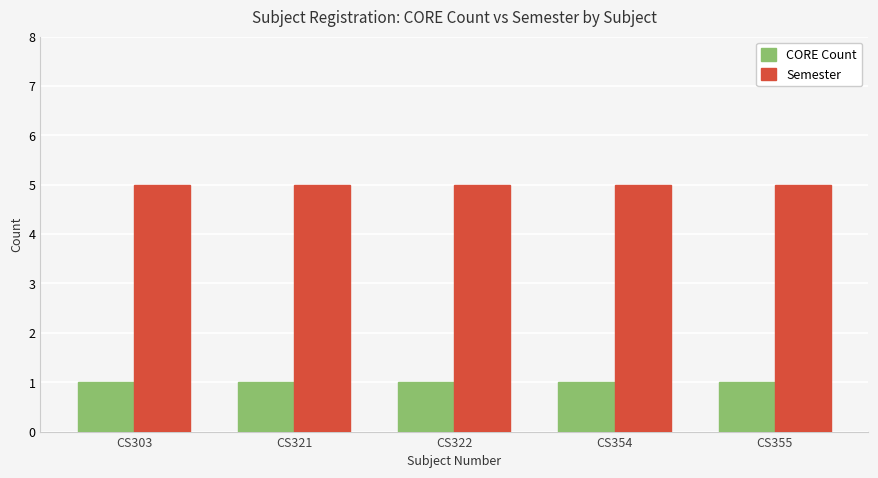

The value of Semester at CS355 is 5. True or false?

True